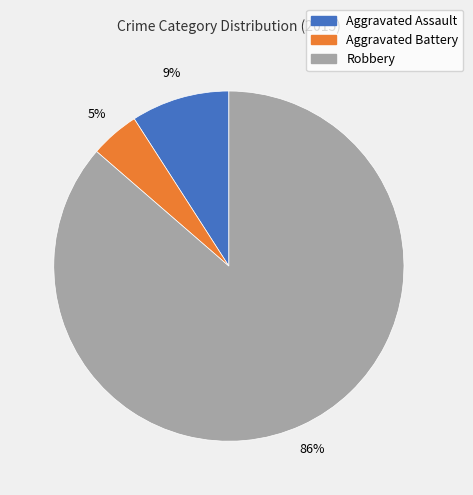

What percentage is the Robbery slice, to the nearest percent?

86%